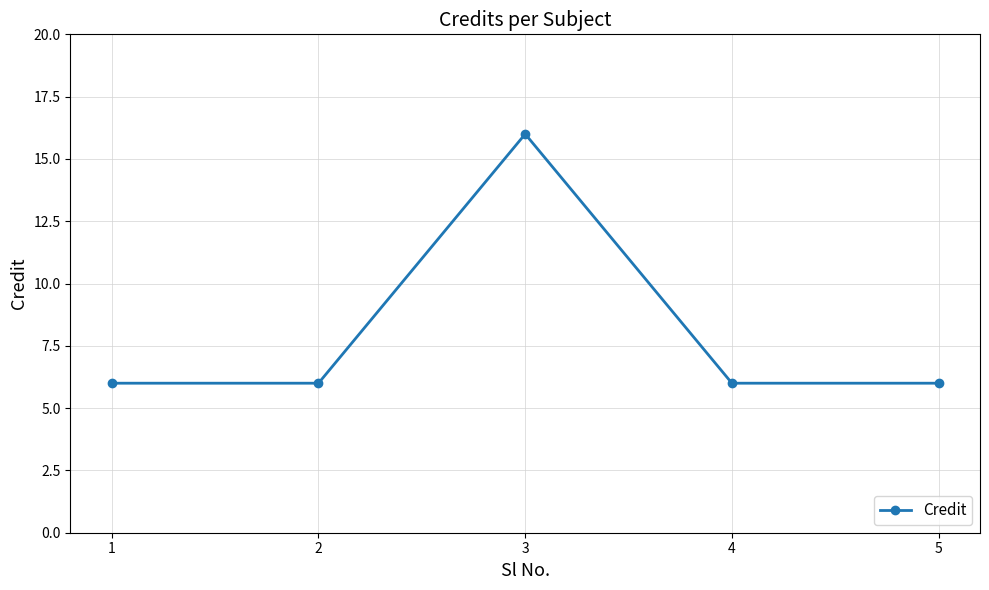

What is the average value?

8